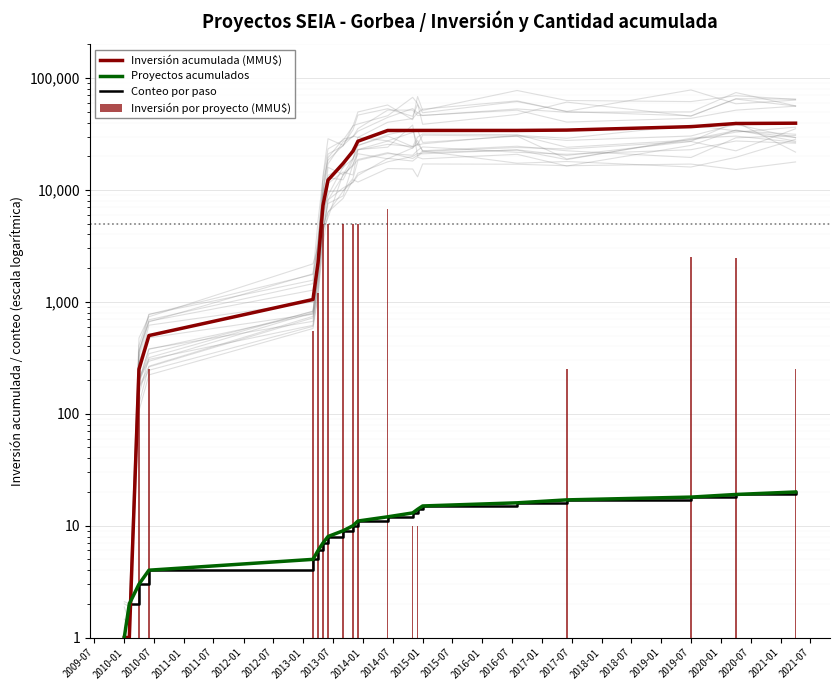

Reading left to right, what are all the values shown in this chart?

Inversión acumulada (MMU$): 1	1	250	500	1050	2250	7250	12250	17250	22250	27250	34000	34010	34020	34020	34020	34270	36770	39245	39495
Proyectos acumulados: 1	2	3	4	5	6	7	8	9	10	11	12	13	14	15	16	17	18	19	20
Conteo por paso: 1	2	3	4	5	6	7	8	9	10	11	12	13	14	15	16	17	18	19	20
Inversión por proyecto (MMU$): 1	1	250	250	550	1200	5000	5000	5000	5000	5000	6750	10	10	1	1	250	2500	2475	250